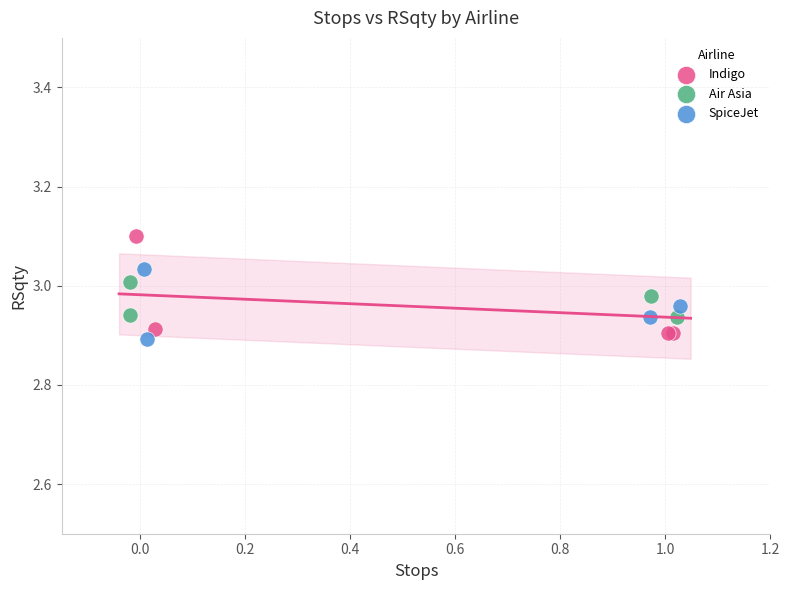

Which series has the largest Y range (max minus min)?

Indigo